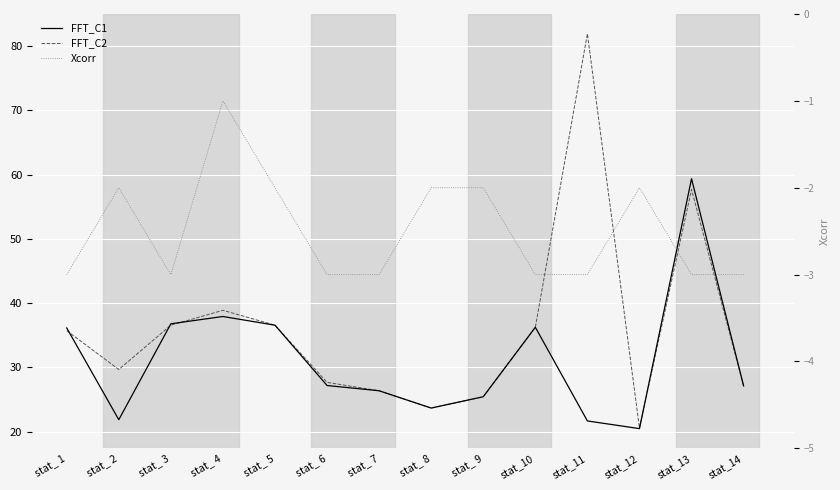

At which category is the sum across all series the highest?

stat_13